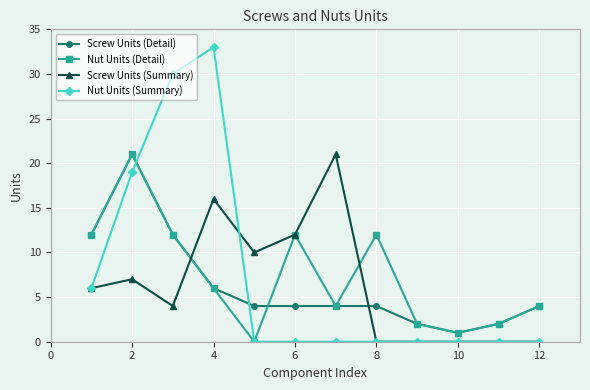

What is the maximum value for Nut Units (Summary)?

33